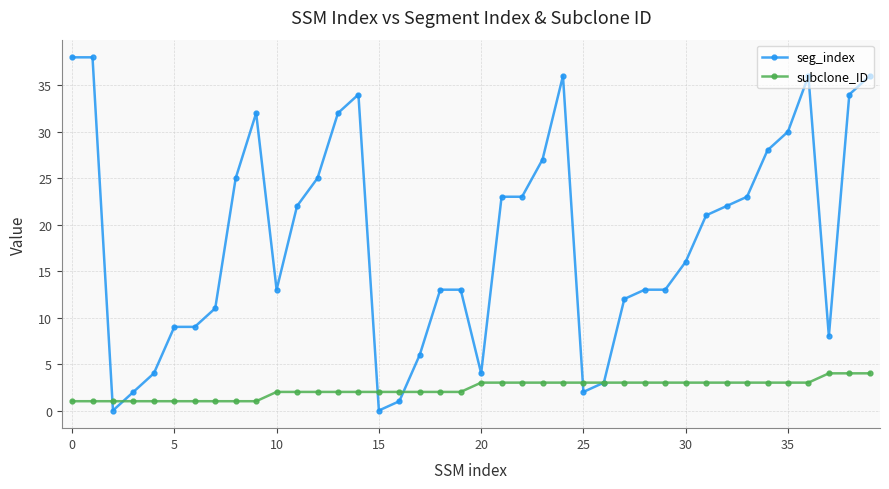

What is the sum of all seg_index values?

737